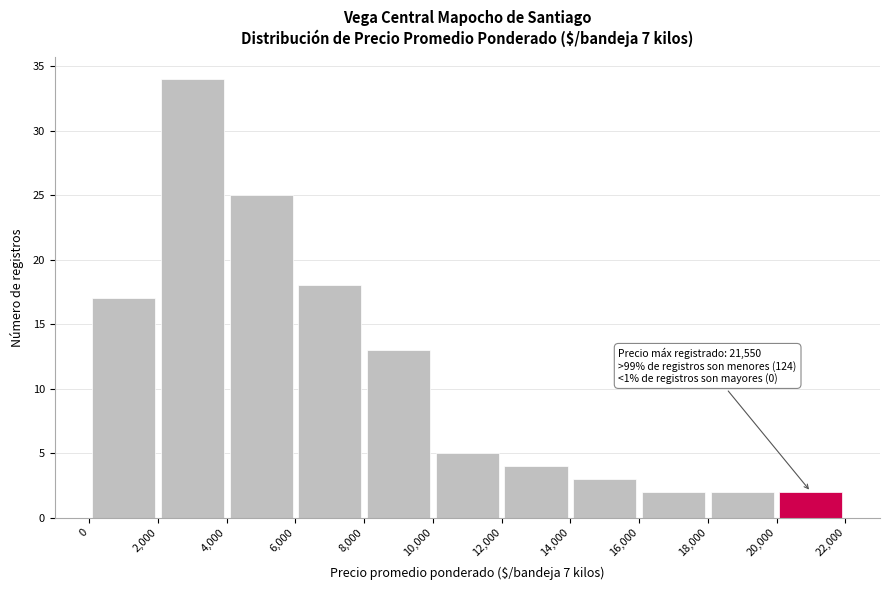

Over which range of the x-axis is the bar tallest?

2,000 to 4,000